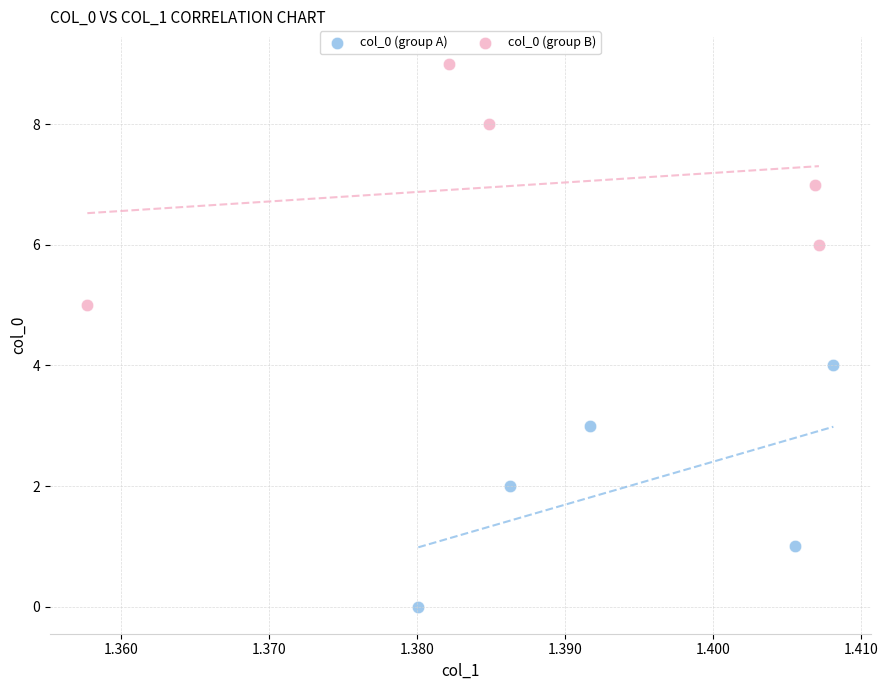

Which series reaches the maximum Y coordinate?

col_0 (group B)